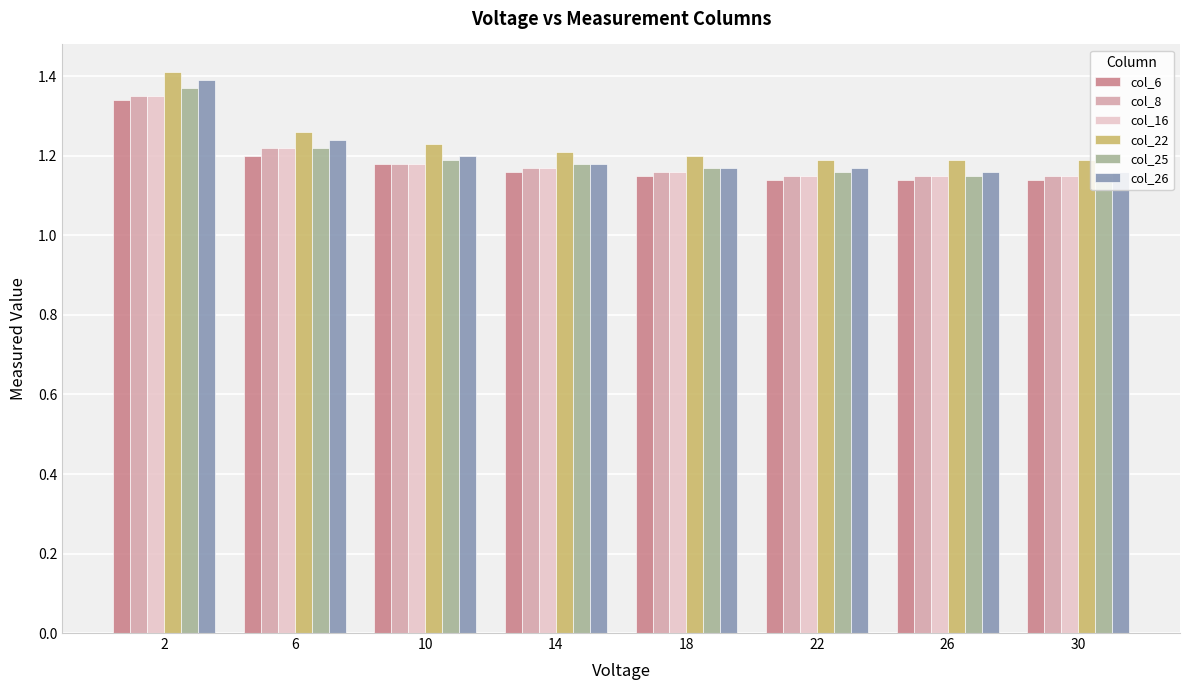

What is the sum of the col_22 values at 10 and 26?

2.4